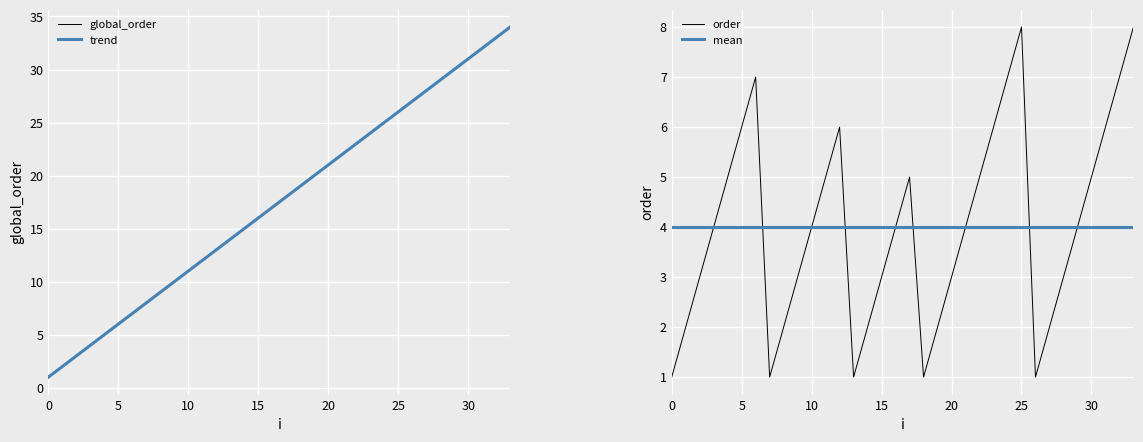

True or false: order has more than 0 points higher than both neighbors.

True